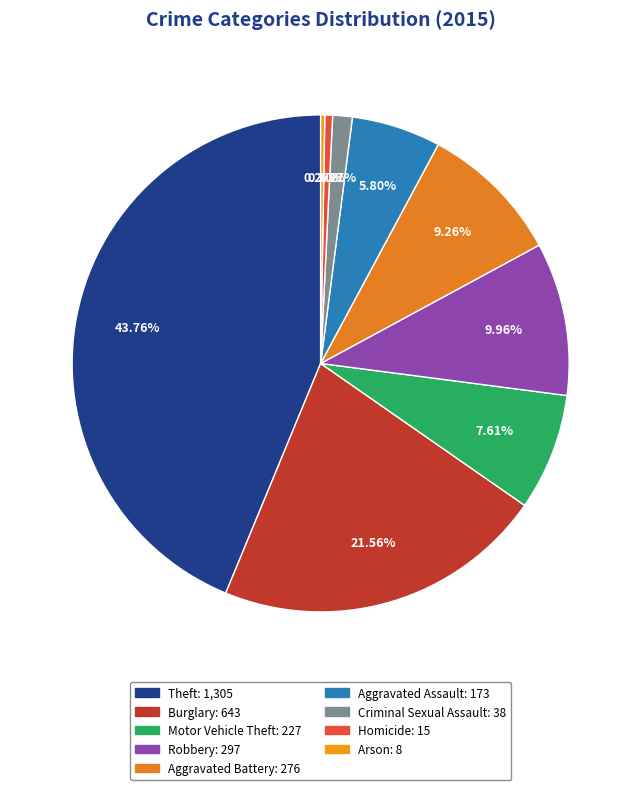

Is there any slice that represents more than half of the pie?

No